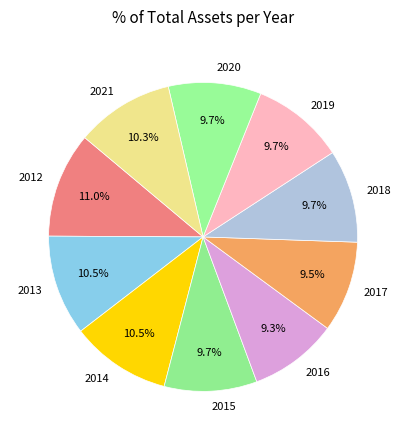

How many slices are in this pie chart?

10